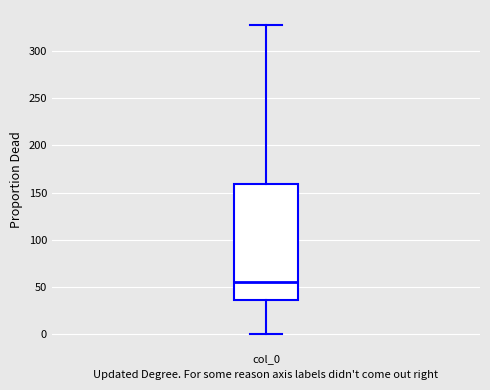

Where does the lower whisker of the box for col_0 end on the y-axis? The values are not printed on the chart, so give them approximately, as read against the axis.

0